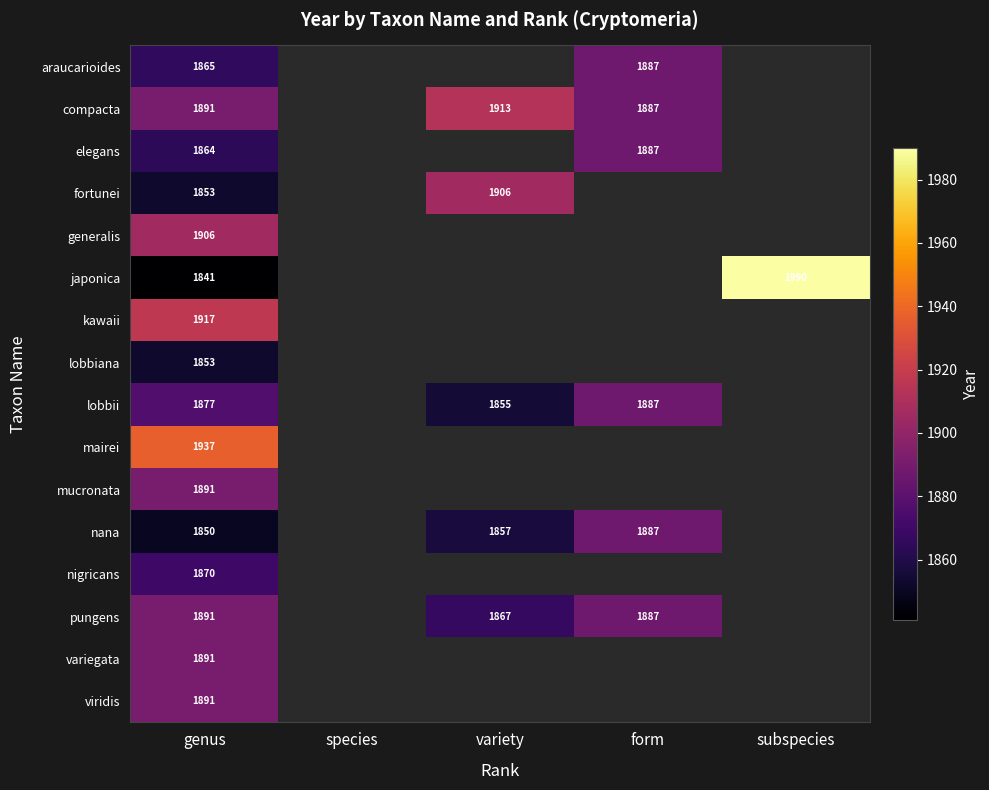

What is the total value across all series at genus?

30088